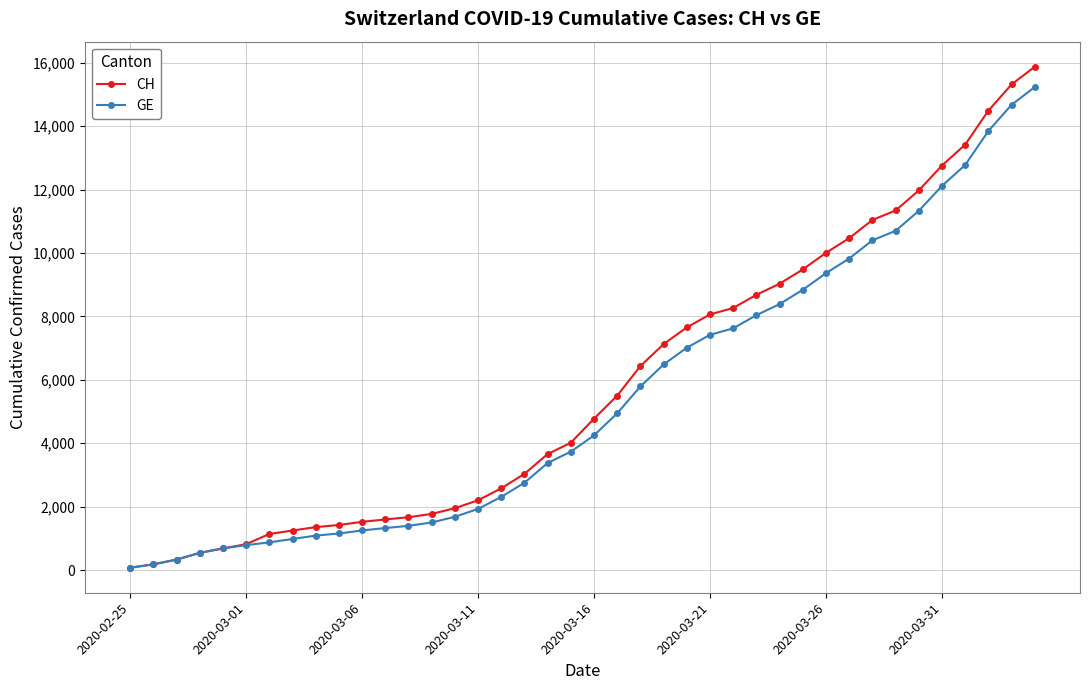

Which series has the largest range (max minus min)?

CH